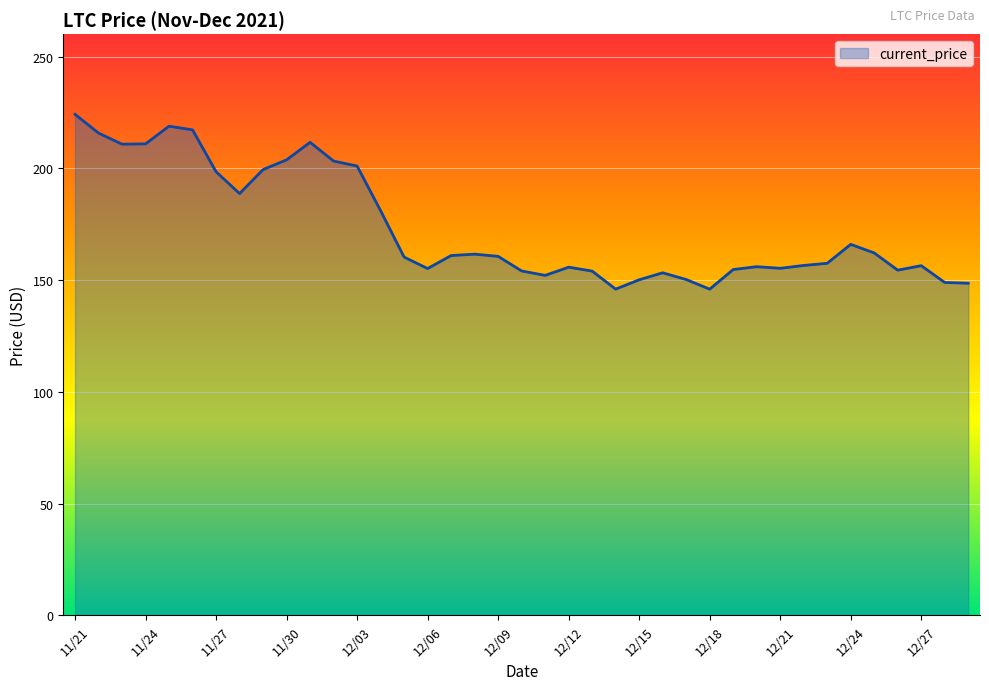

What is the greatest value displayed?

224.1